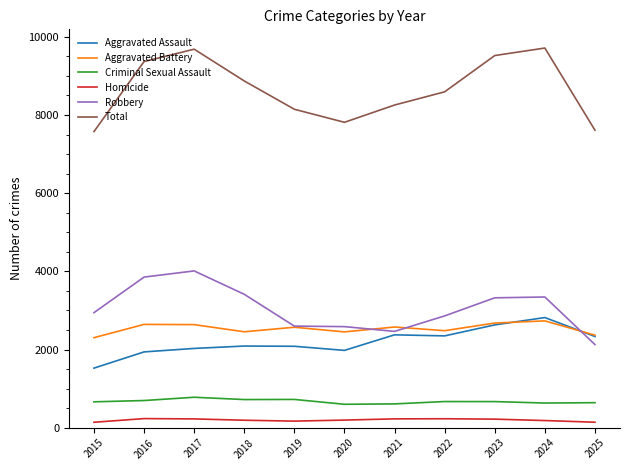

What is the maximum value shown in the chart?

9714